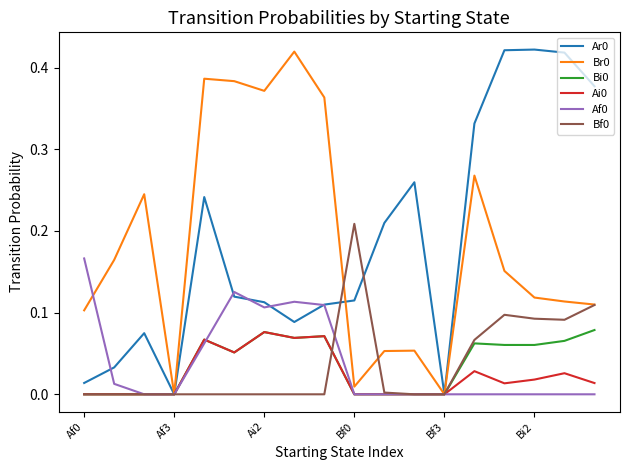

True or false: Af0 and Bi0 cross at least once.

True